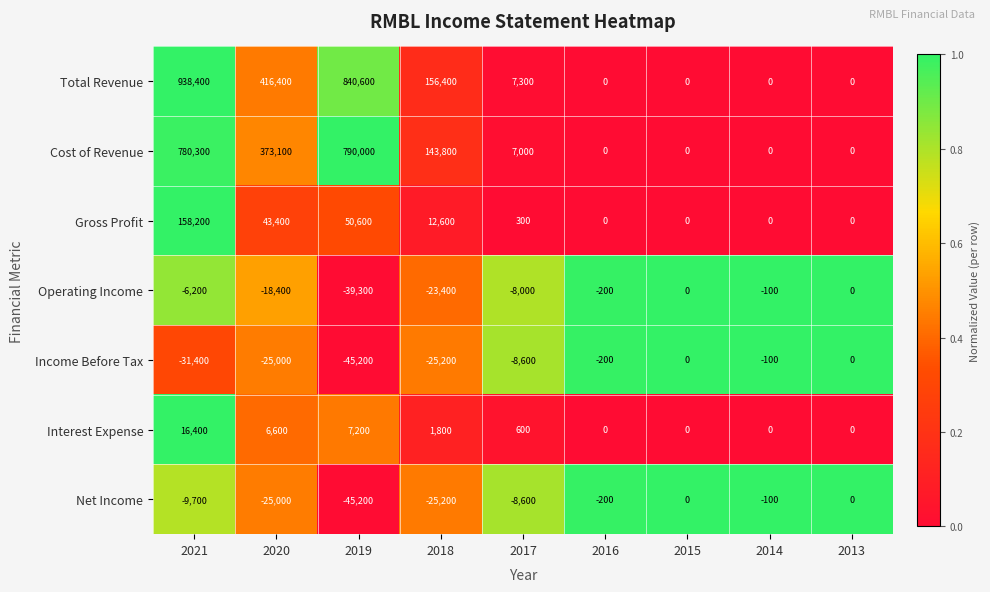

Where does the Cost of Revenue series first go above 7000?

2021